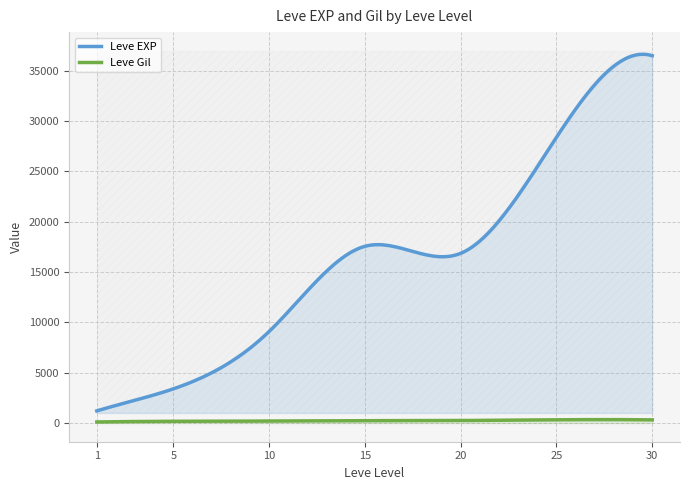

True or false: Leve EXP and Leve Gil intersect in this chart.

False